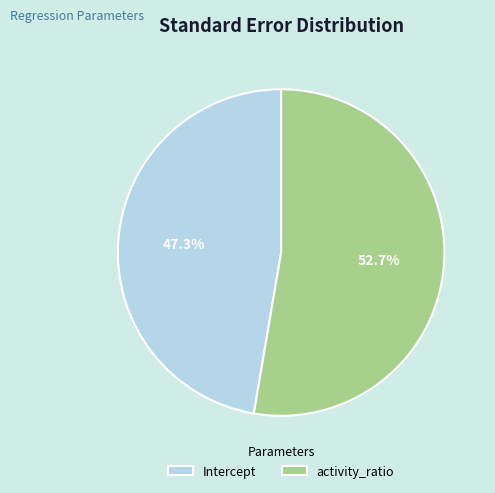

True or false: activity_ratio accounts for 45% of the total.

False